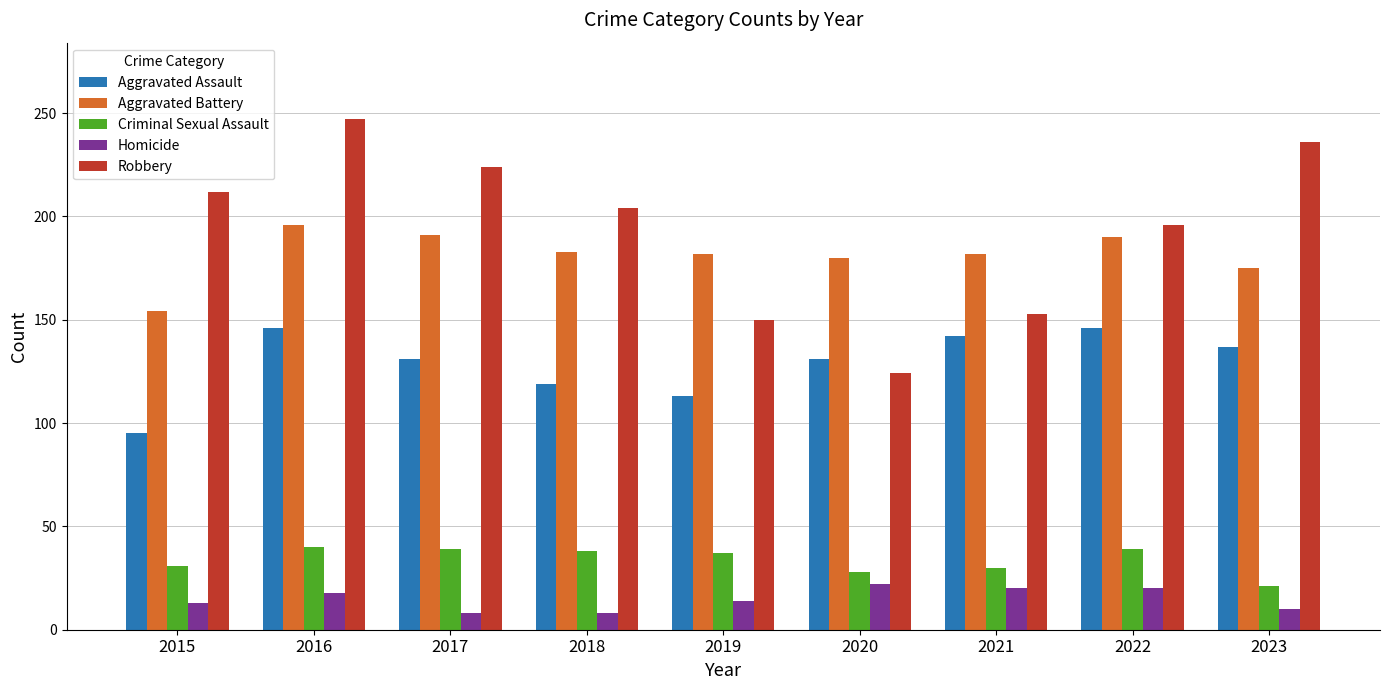

Is the value of Criminal Sexual Assault at 2016 greater than the value of Aggravated Battery at 2022?

No